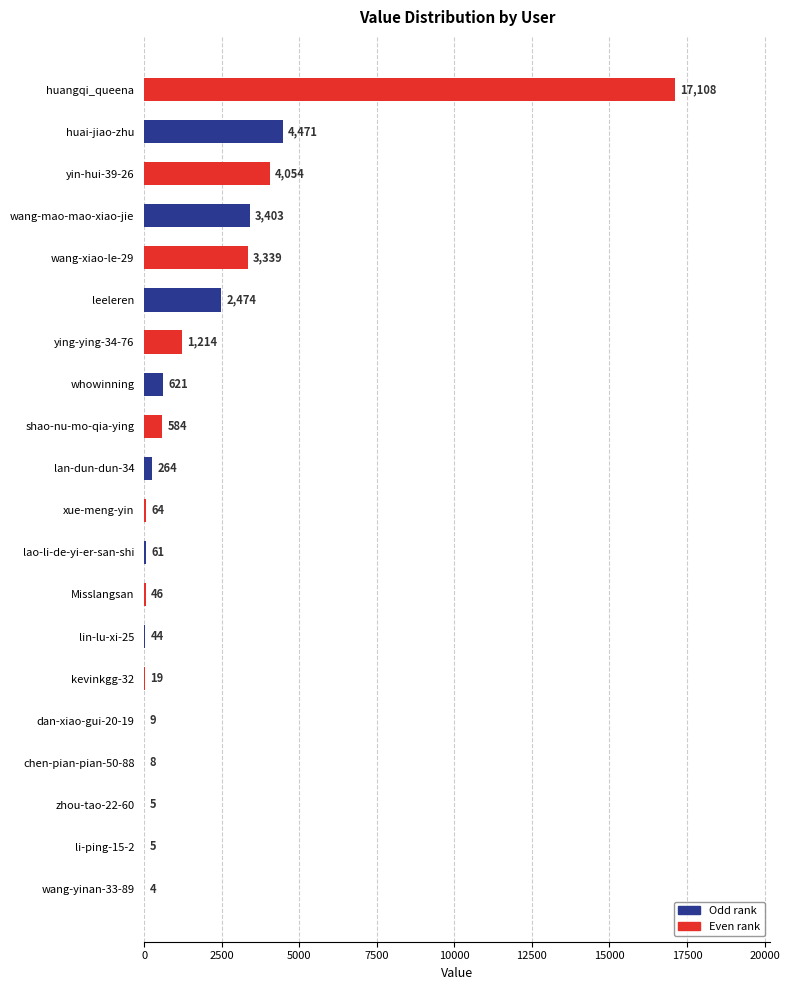

Is it true that the value at lin-lu-xi-25 is 44?

True